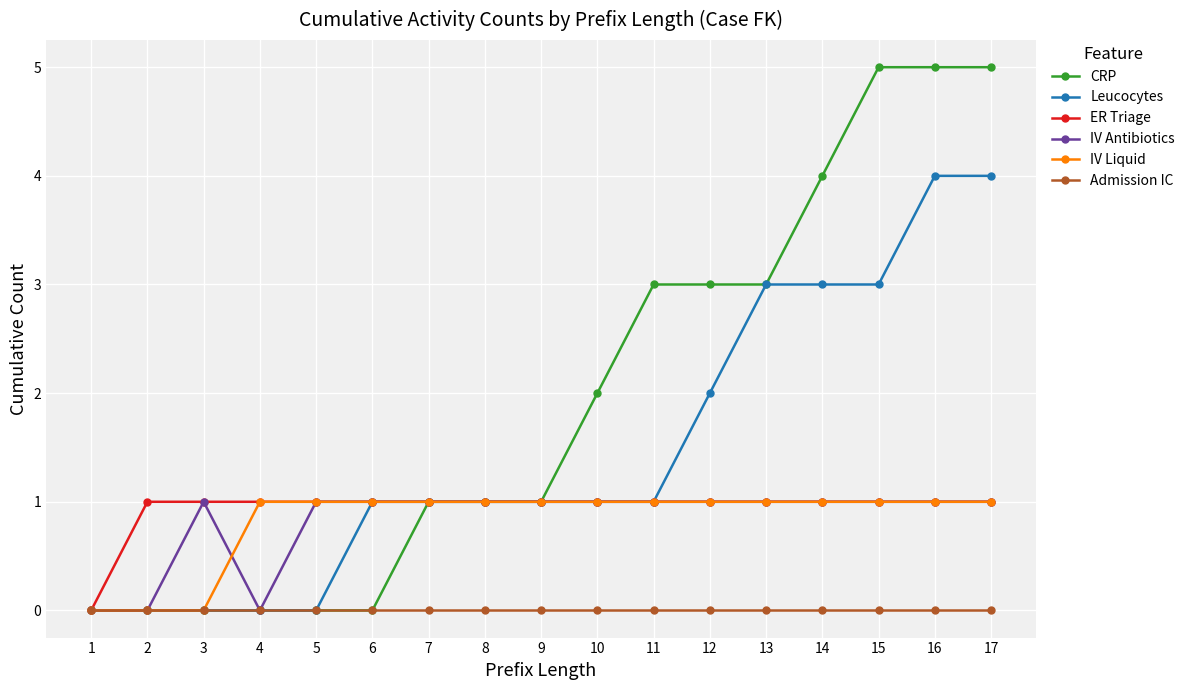

Between 7 and 17, which series saw the biggest shift?

CRP